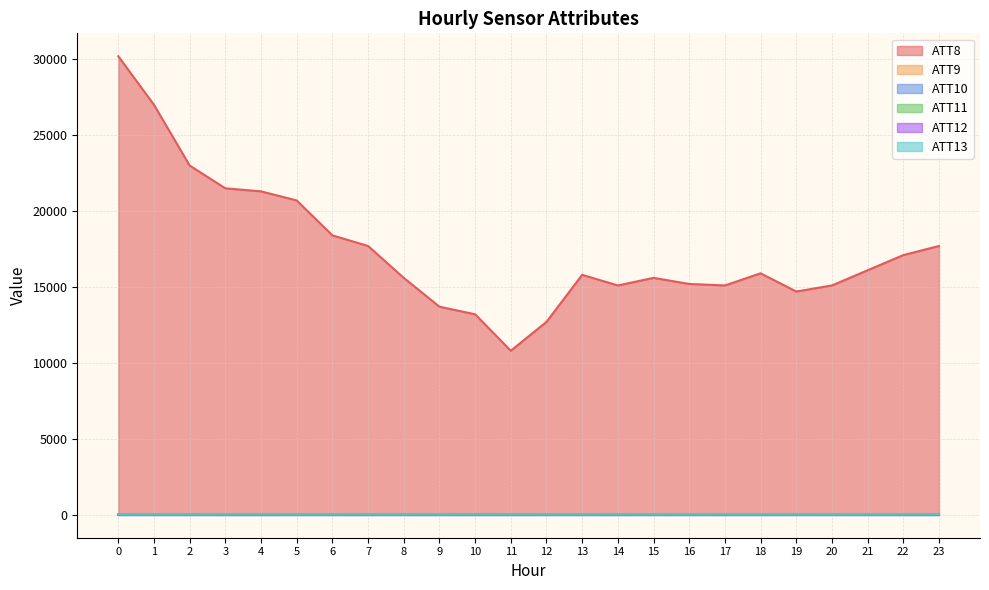

True or false: ATT8 and ATT12 cross at least once.

False